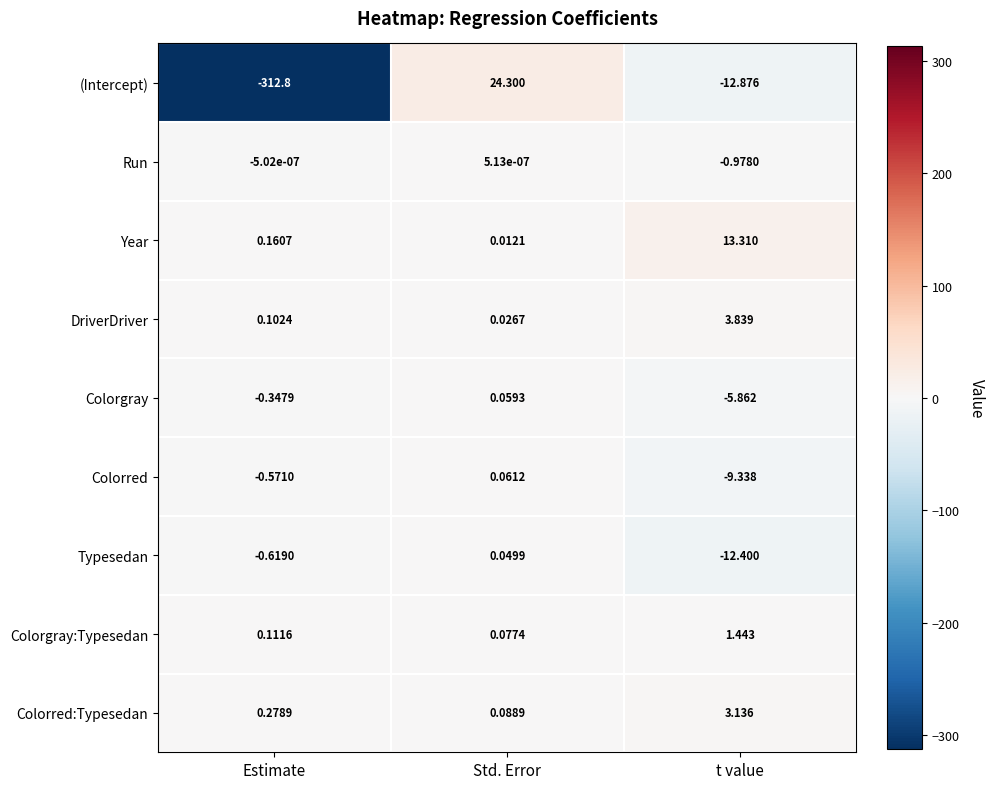

Which category has the lowest value in the Typesedan series?

t value